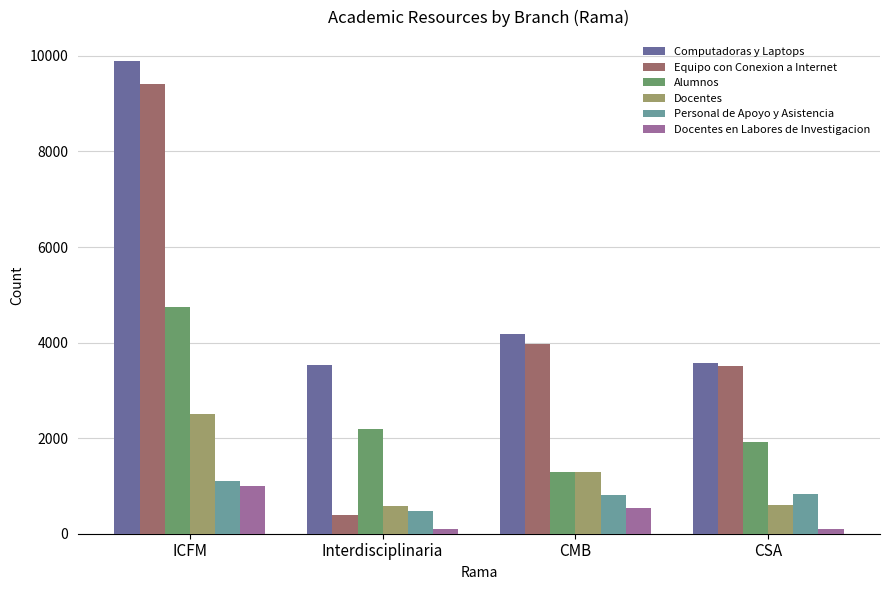

What is the greatest value displayed?

9898